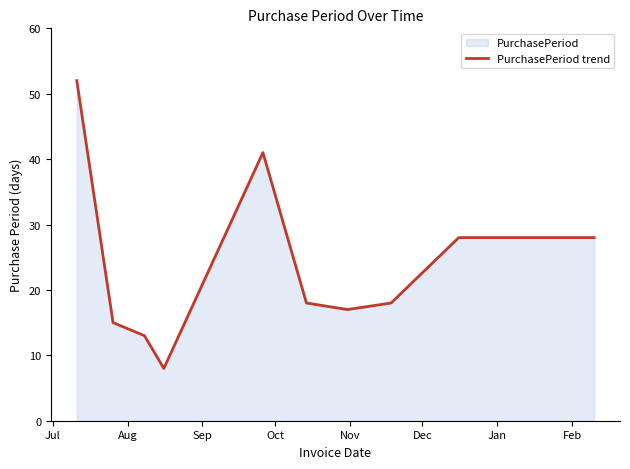

What is the maximum value shown in the chart?

52